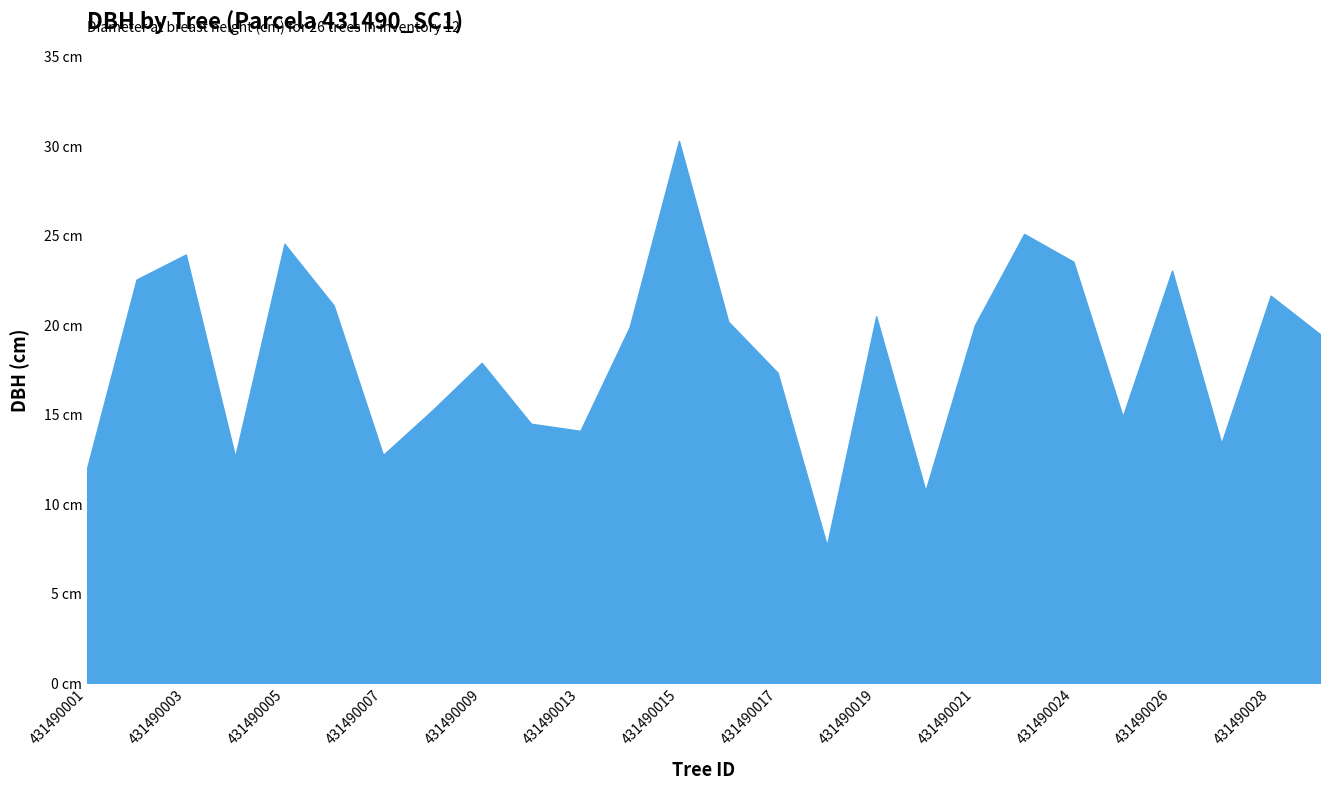

Reading left to right, extract all data points from this chart.

431490001=12.1	431490002=22.6	431490003=23.9	431490004=12.7	431490005=24.6	431490006=21.1	431490007=12.8	431490008=15.2	431490009=17.9	431490012=14.5	431490013=14.1	431490014=19.9	431490015=30.3	431490016=20.2	431490017=17.4	431490018=7.7	431490019=20.5	431490020=10.8	431490021=20.0	431490022=25.1	431490024=23.6	431490025=14.9	431490026=23.1	431490027=13.4	431490028=21.6	431490029=19.5